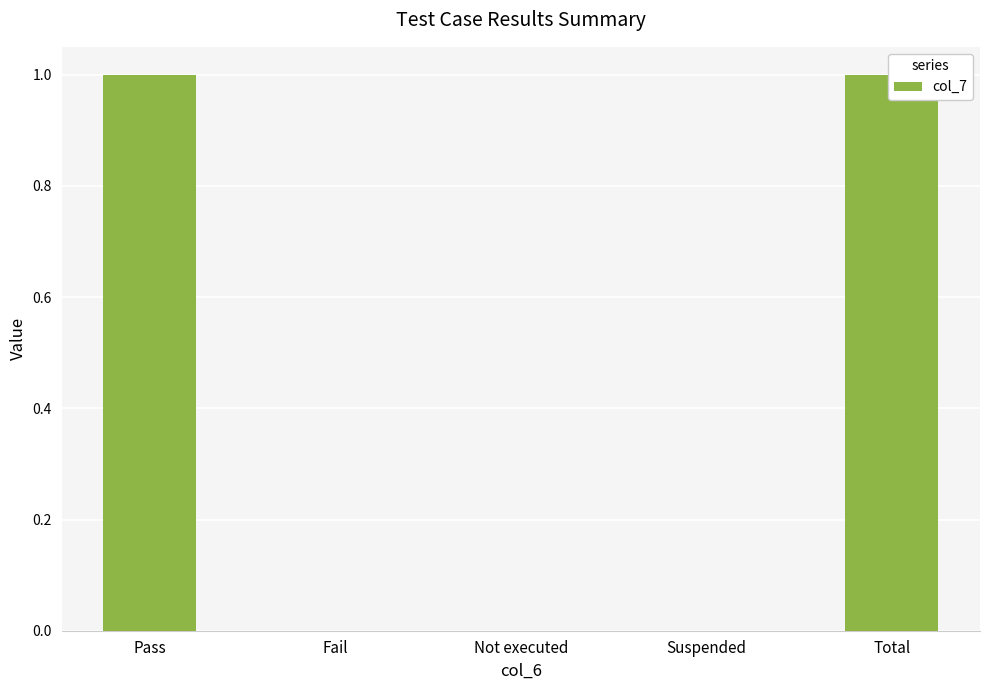

Which has a higher value, Pass or Fail?

Pass